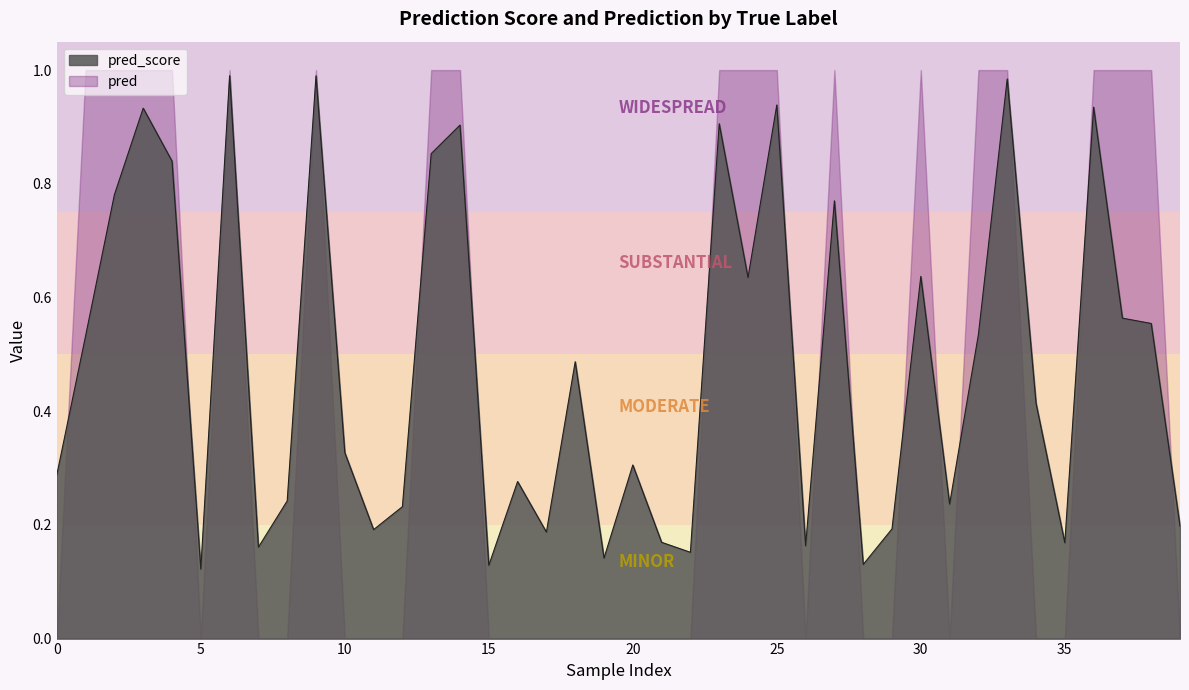

Which series has the widest spread of values?

pred